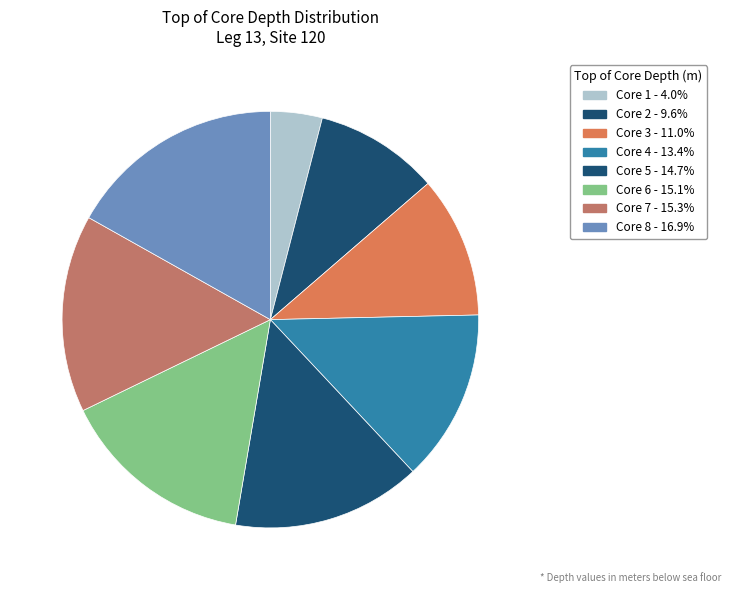

The Core 2 slice represents 1% of the pie. True or false?

False